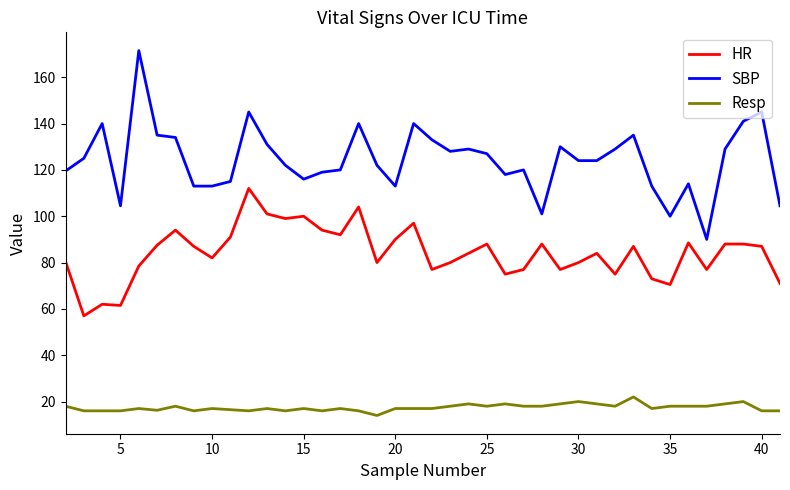

What is the lowest value of the SBP series?

90.0